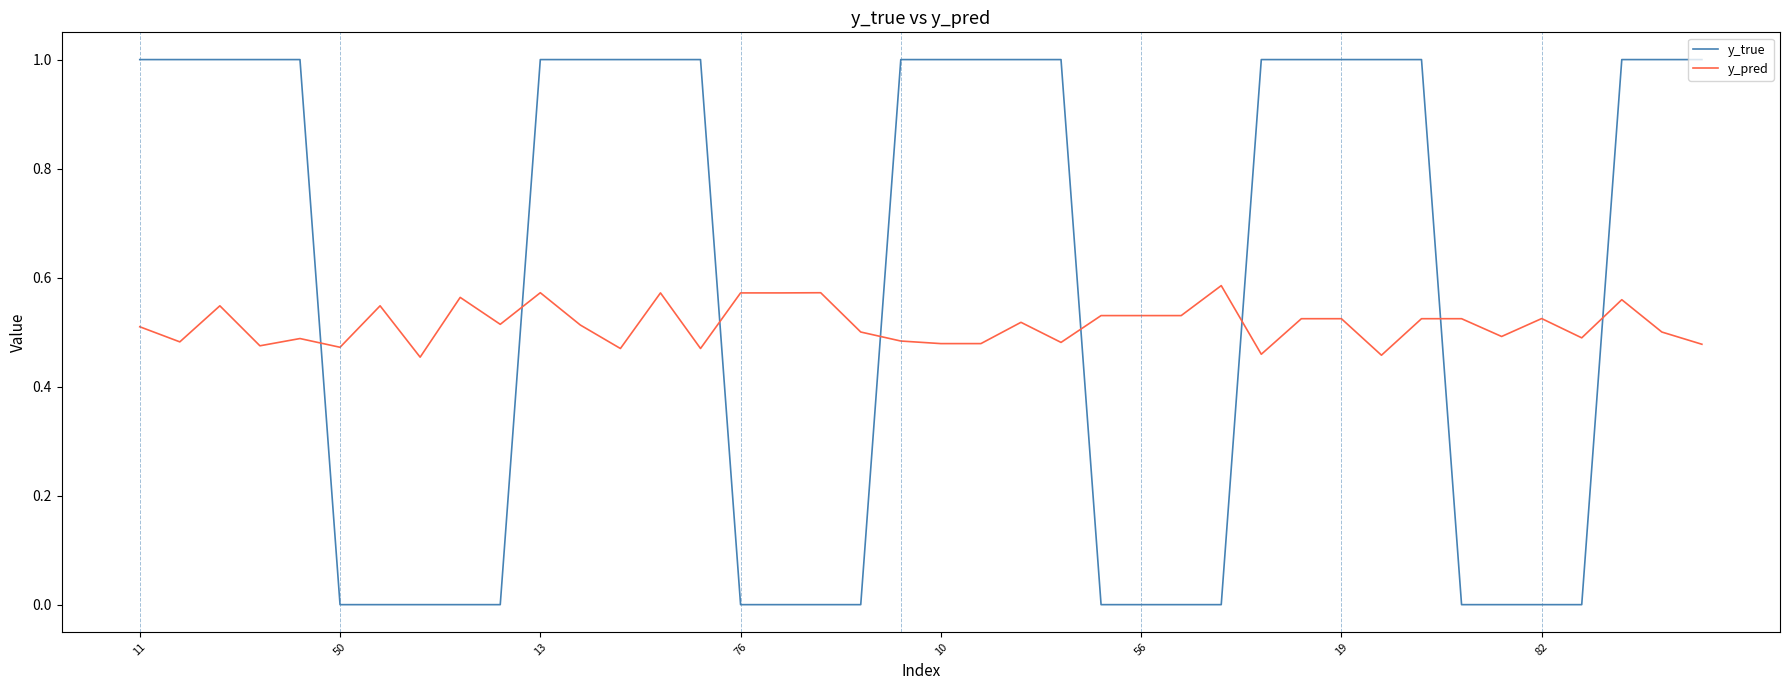

At how many categories does at least one series exceed 0?

40